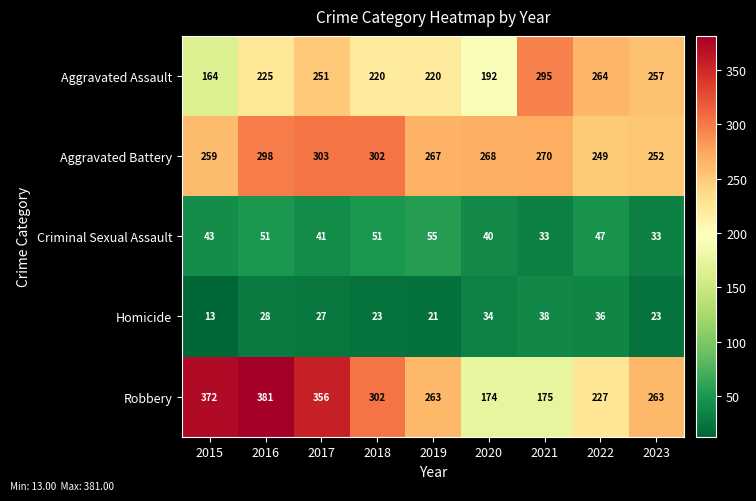

What is the total value across all series at 2018?

898